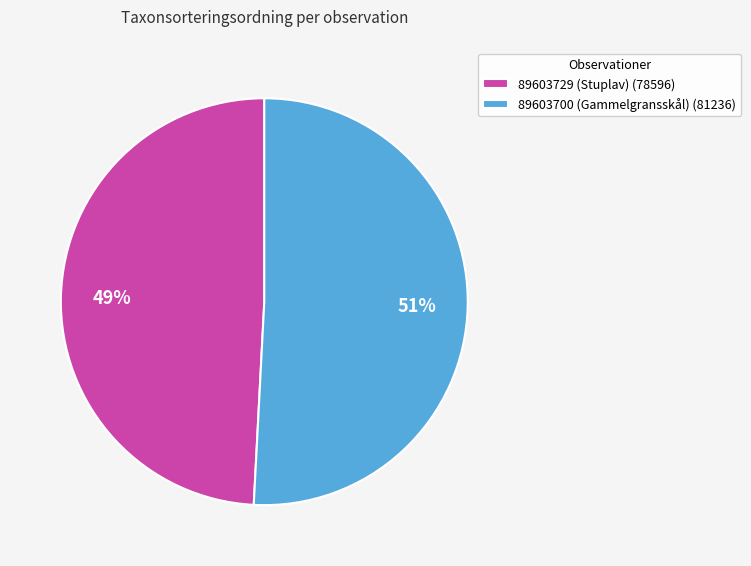

Combined, do 89603700 (Gammelgransskål) (81236) and 89603729 (Stuplav) (78596) account for over 50%?

Yes